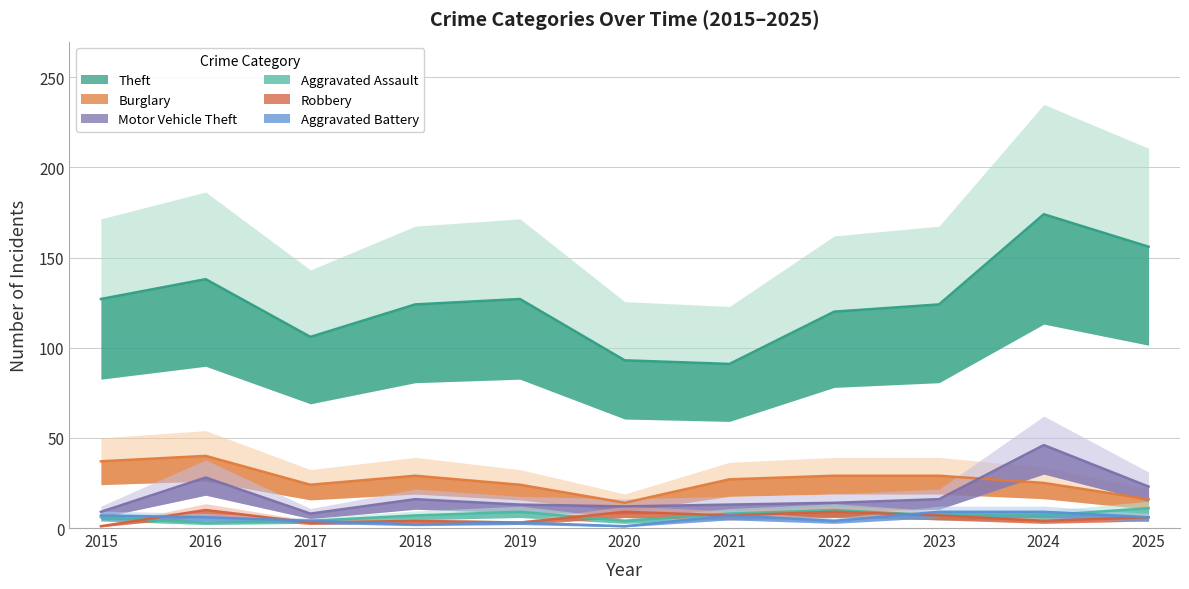

List the labels in order of Aggravated Assault value, smallest first.

2016, 2017, 2020, 2015, 2018, 2023, 2024, 2021, 2019, 2022, 2025